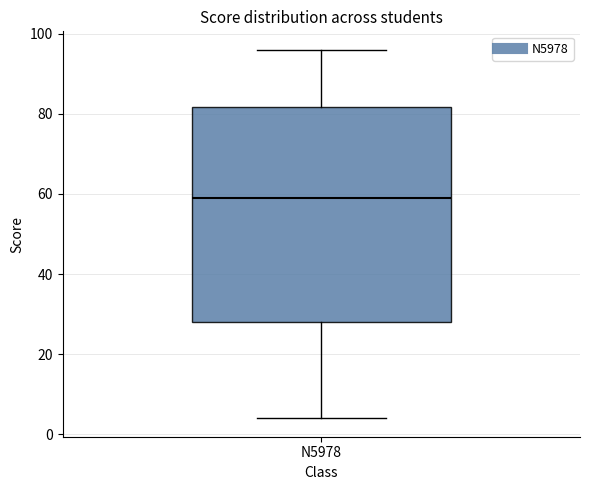

Read this box plot against the y-axis: the position of the median line, the range covered by the box, and the ends of both whiskers. The values are not printed on the chart, so give them approximately, as read against the axis.

median 60, box 28 to 82, whiskers 4 to 96